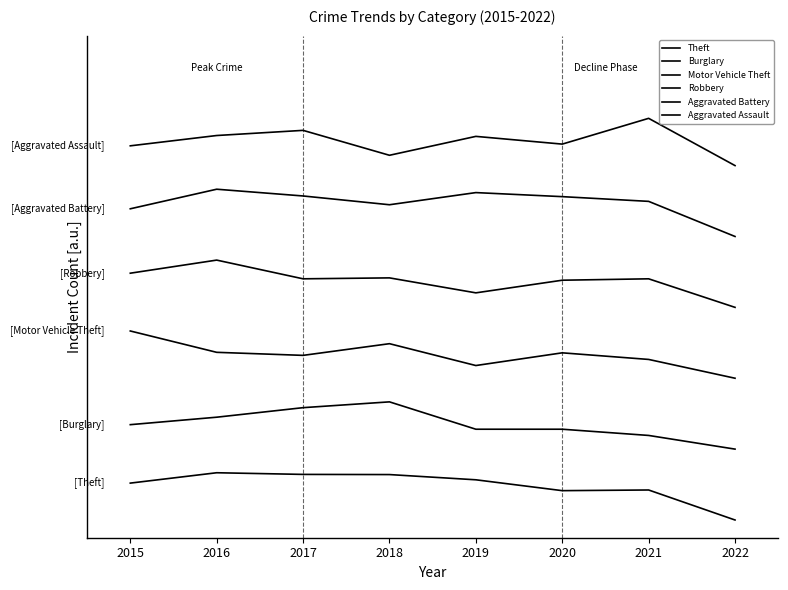

Reading left to right, transcribe all the data shown in this chart.

Theft: 62.5	80.0	77.2	76.9	68.1	49.7	50.8	0.0
Burglary: 161.4	174.0	190.2	200.0	153.7	153.7	143.2	120.0
Motor Vehicle Theft: 320.0	283.9	278.7	298.5	261.5	283.0	271.8	240.0
Robbery: 417.8	440.0	408.3	409.9	384.6	405.9	408.3	360.0
Aggravated Battery: 526.9	560.0	548.6	533.7	554.3	547.4	539.4	480.0
Aggravated Assault: 633.5	650.9	659.6	617.5	649.5	636.4	680.0	600.0